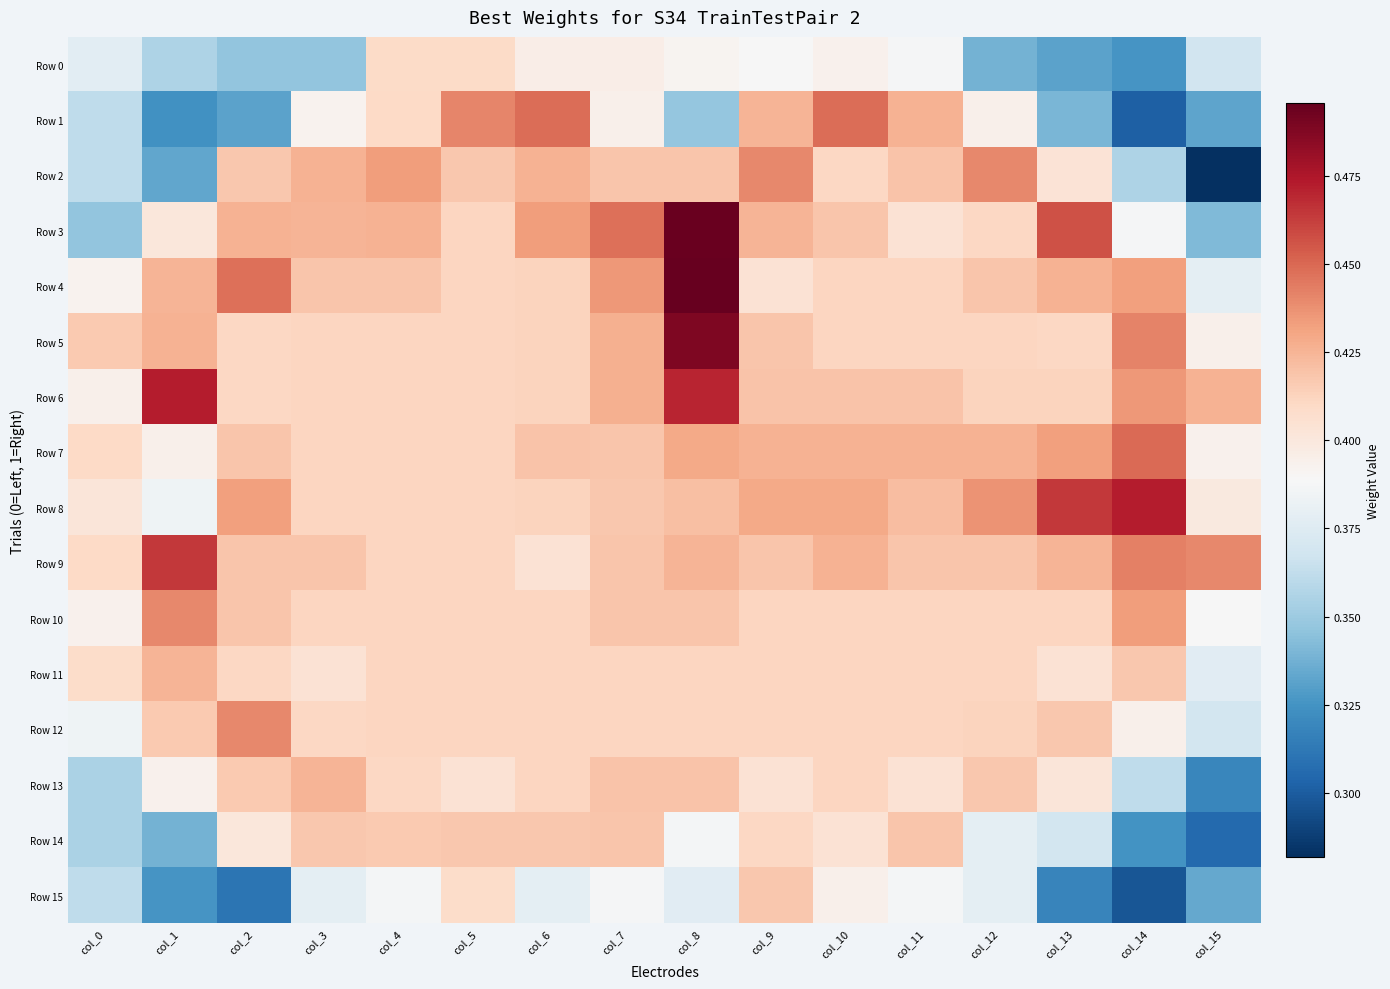

Which series has the widest spread of values?

Row 2